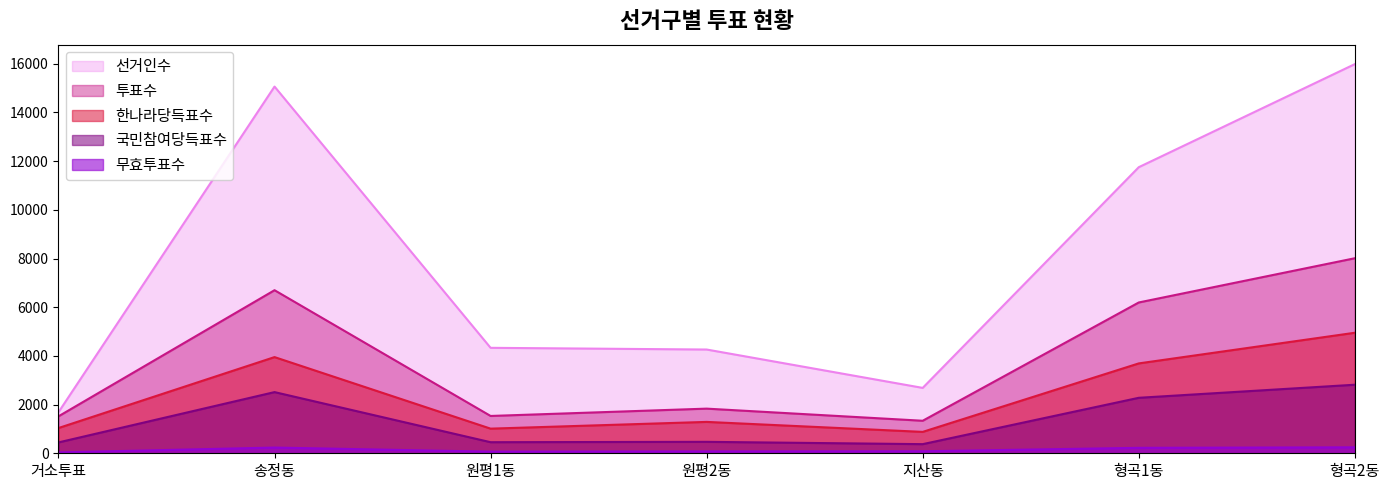

What is the difference between the highest and lowest values at 형곡1동?

11528